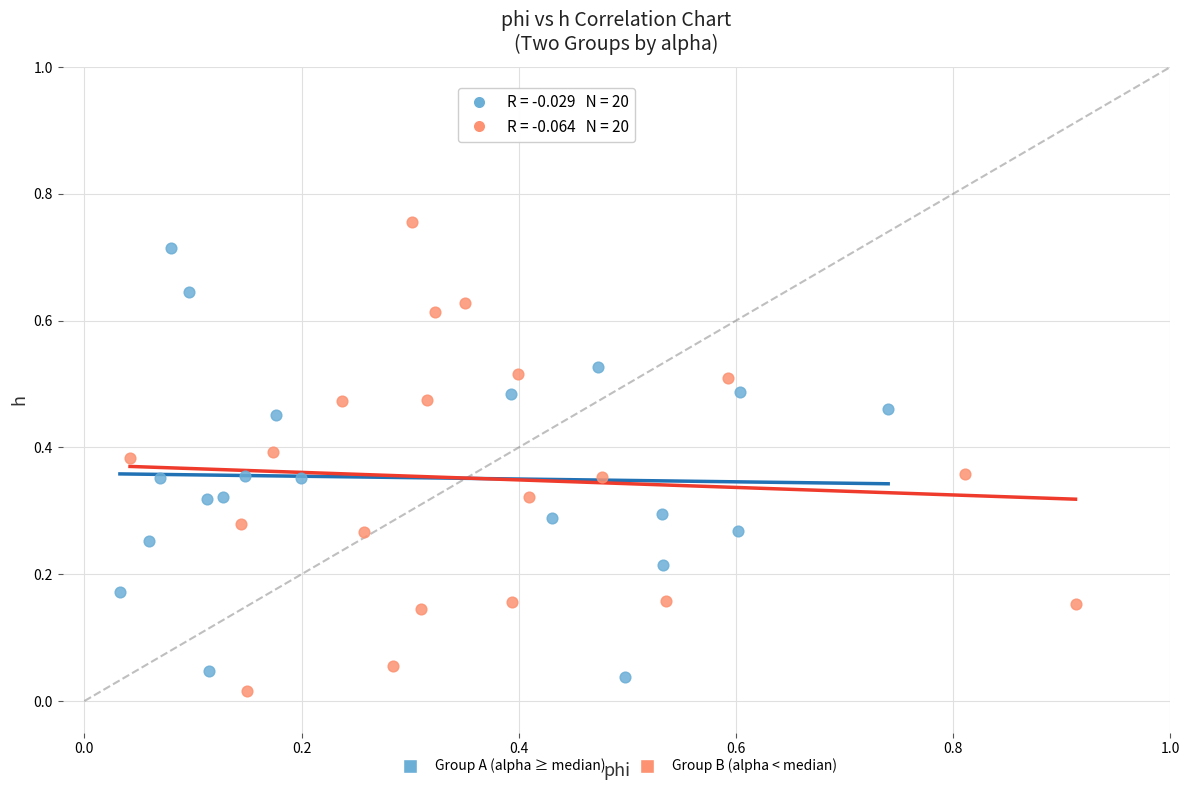

Which series reaches the minimum Y coordinate?

Group B (alpha < median)